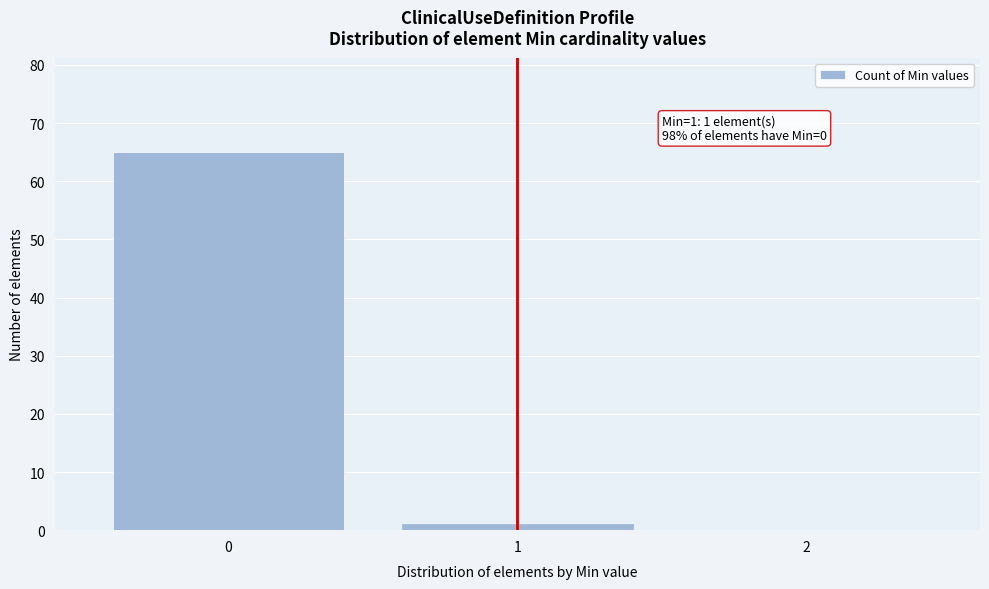

Which range on the x-axis has the tallest bar?

-0.5 to 0.5